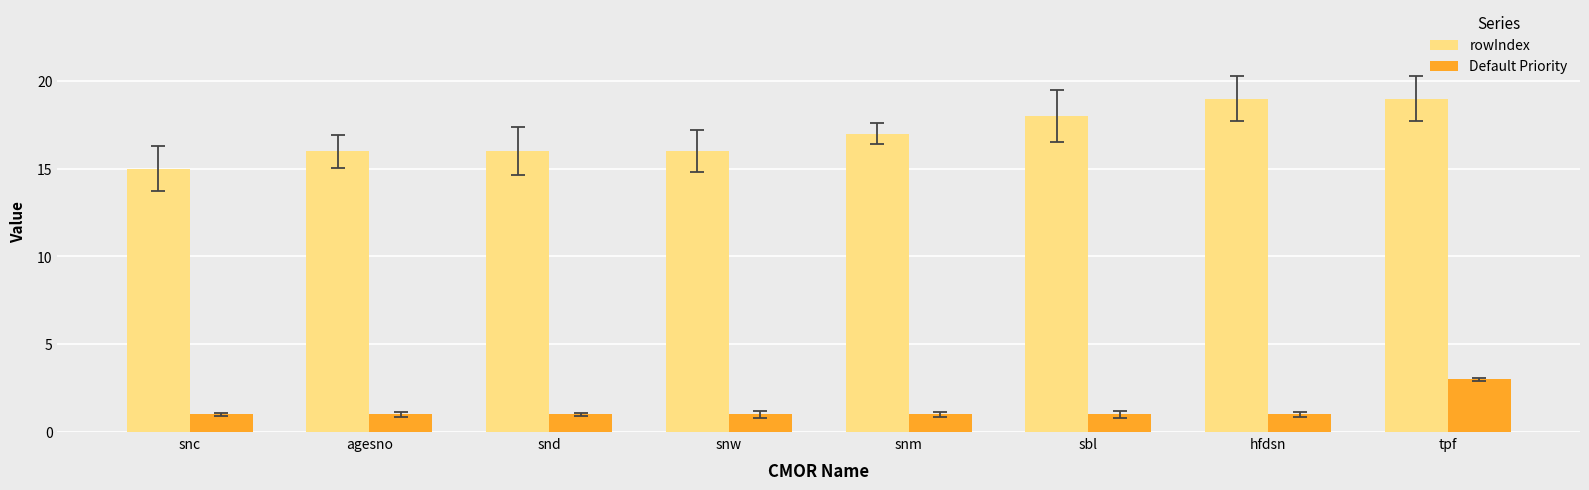

Count the rowIndex values in the range 16 to 19.

7